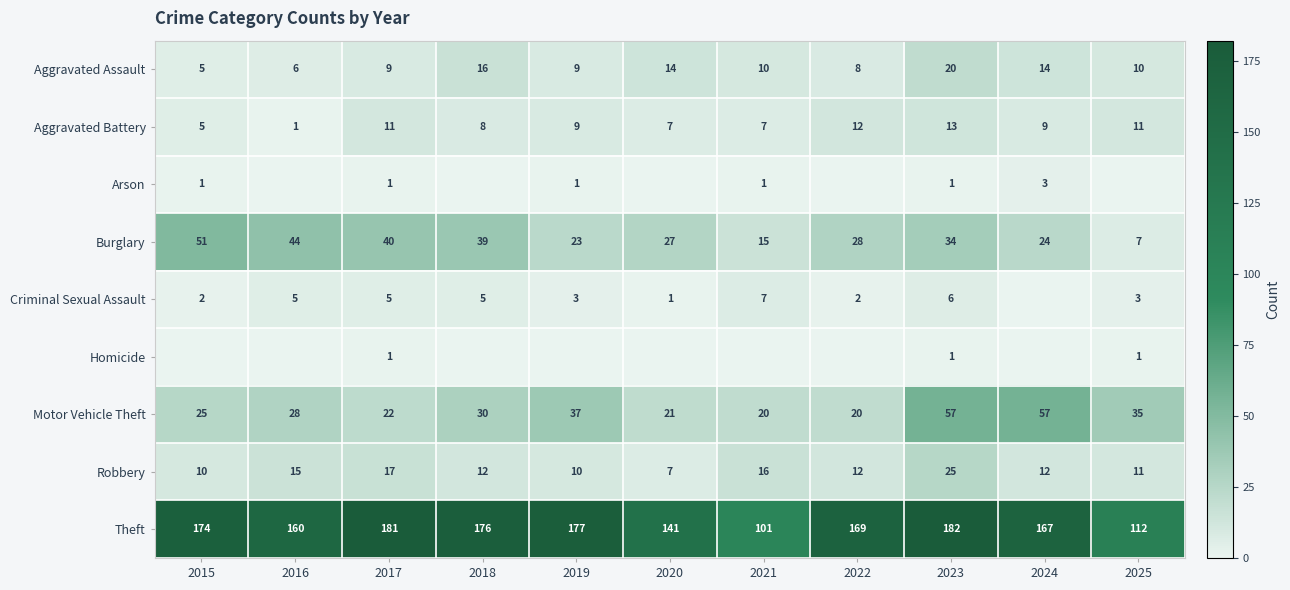

True or false: Aggravated Battery has a value of 8 at 2023.

False